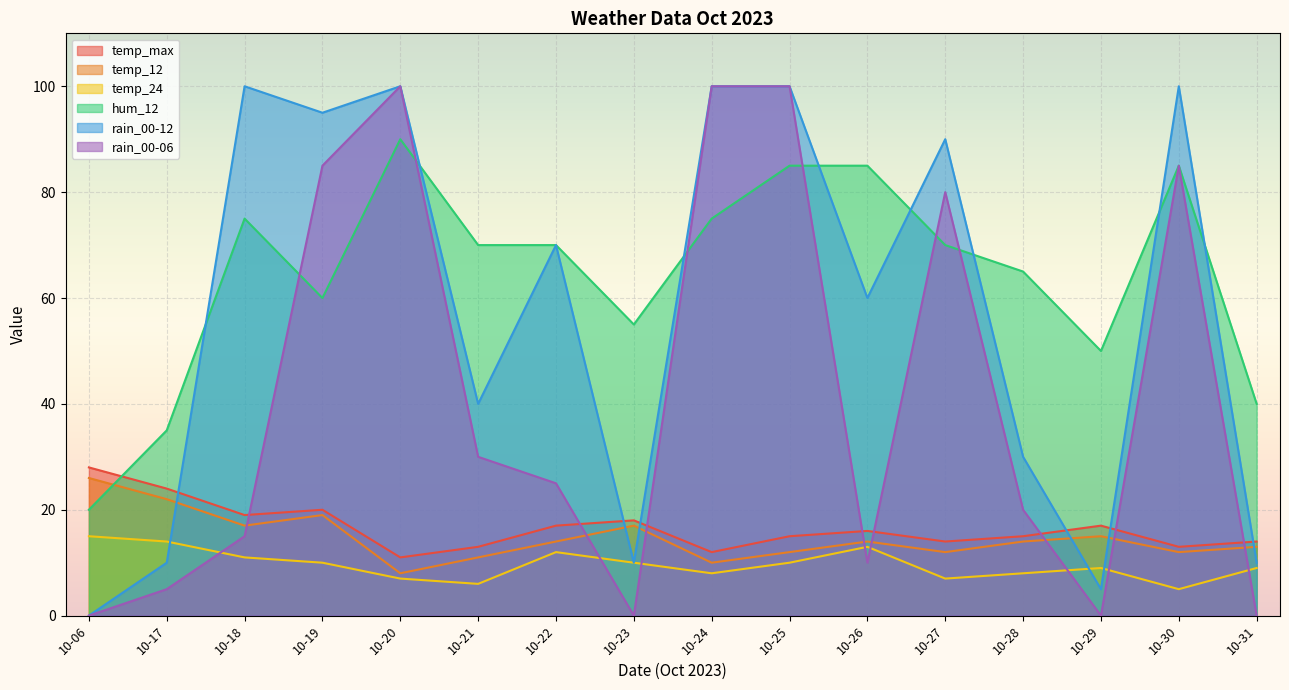

Rank the series at 10-18 from highest to lowest value.

rain_00-12, hum_12, temp_max, temp_12, rain_00-06, temp_24